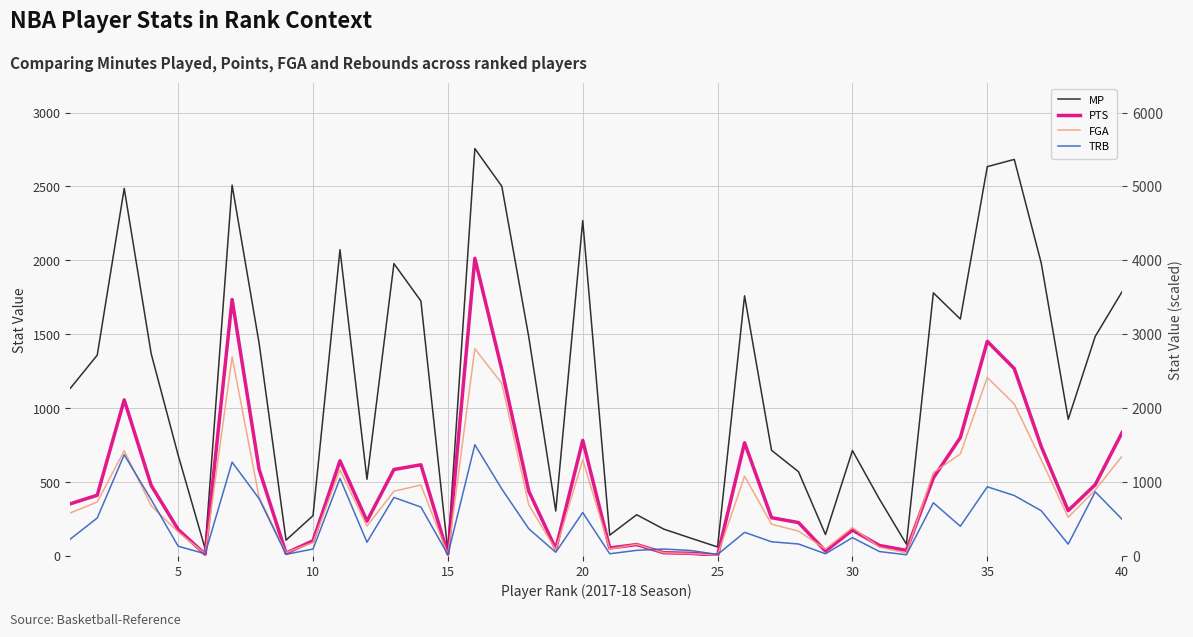

Rank the series by their maximum value, from highest to lowest.

MP, PTS, FGA, TRB